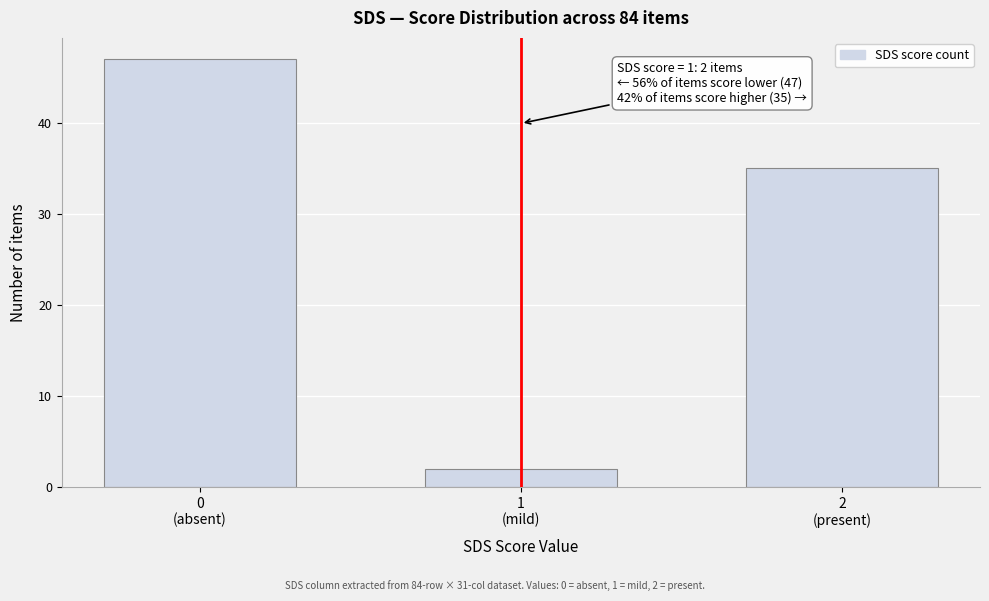

Reading right to left, transcribe all the data shown in this chart.

35	2	47